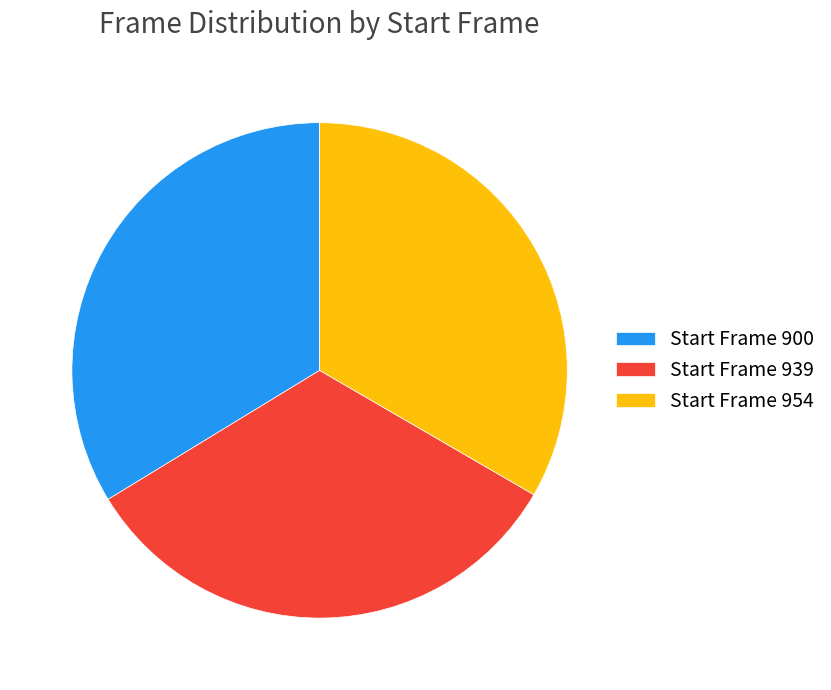

What is the ratio of the value at Start Frame 939 to the value at Start Frame 900?

1.0